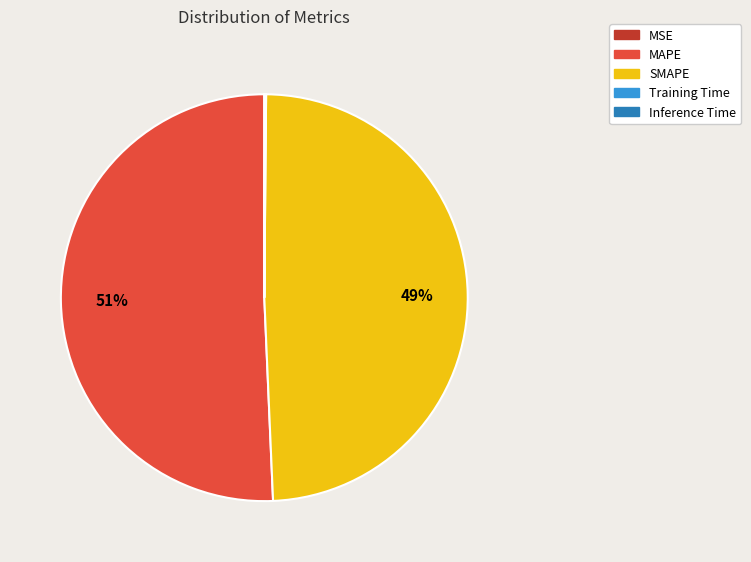

To the nearest percent, what is the combined percentage of SMAPE and MAPE?

100%